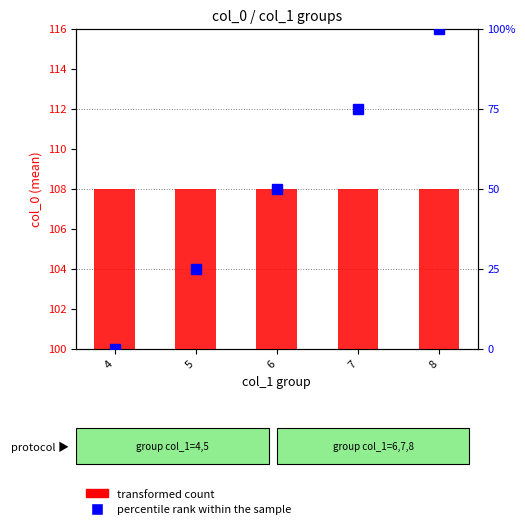

Where is percentile rank within the sample nearest to the value 50?

6